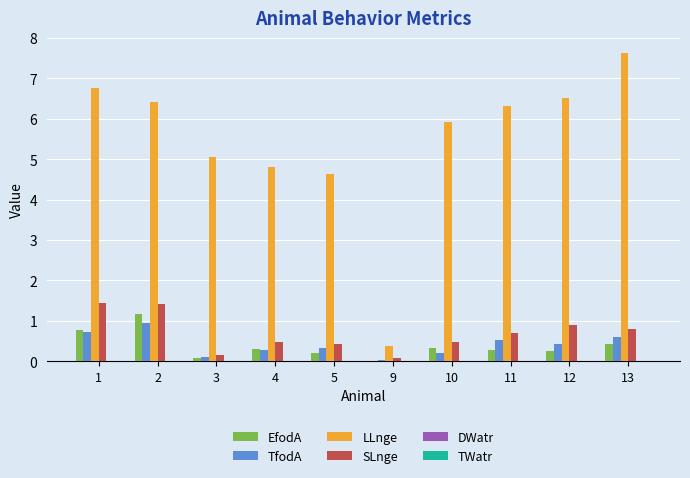

Which label corresponds to the largest value in the chart?

13